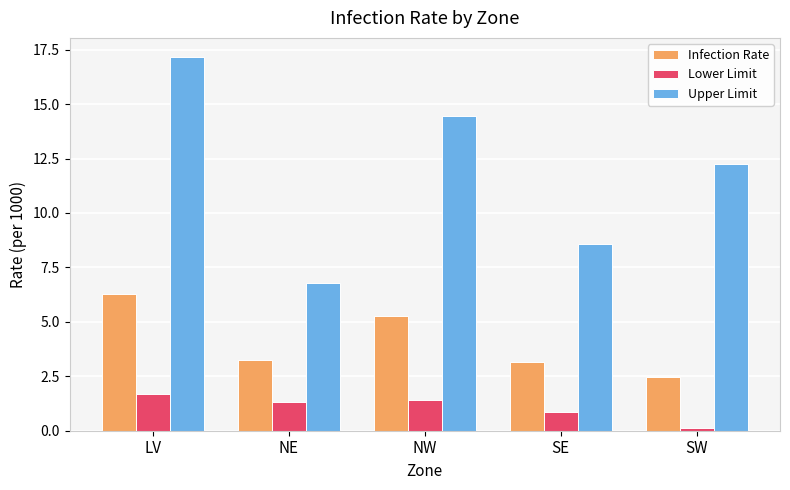

At which label does Infection Rate first exceed 3?

LV